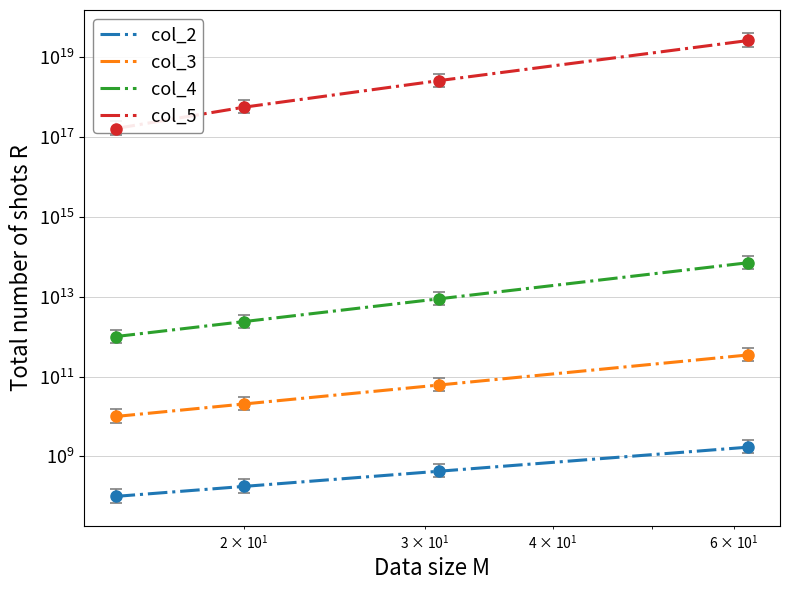

What are all the series names shown in the legend?

col_2, col_3, col_4, col_5